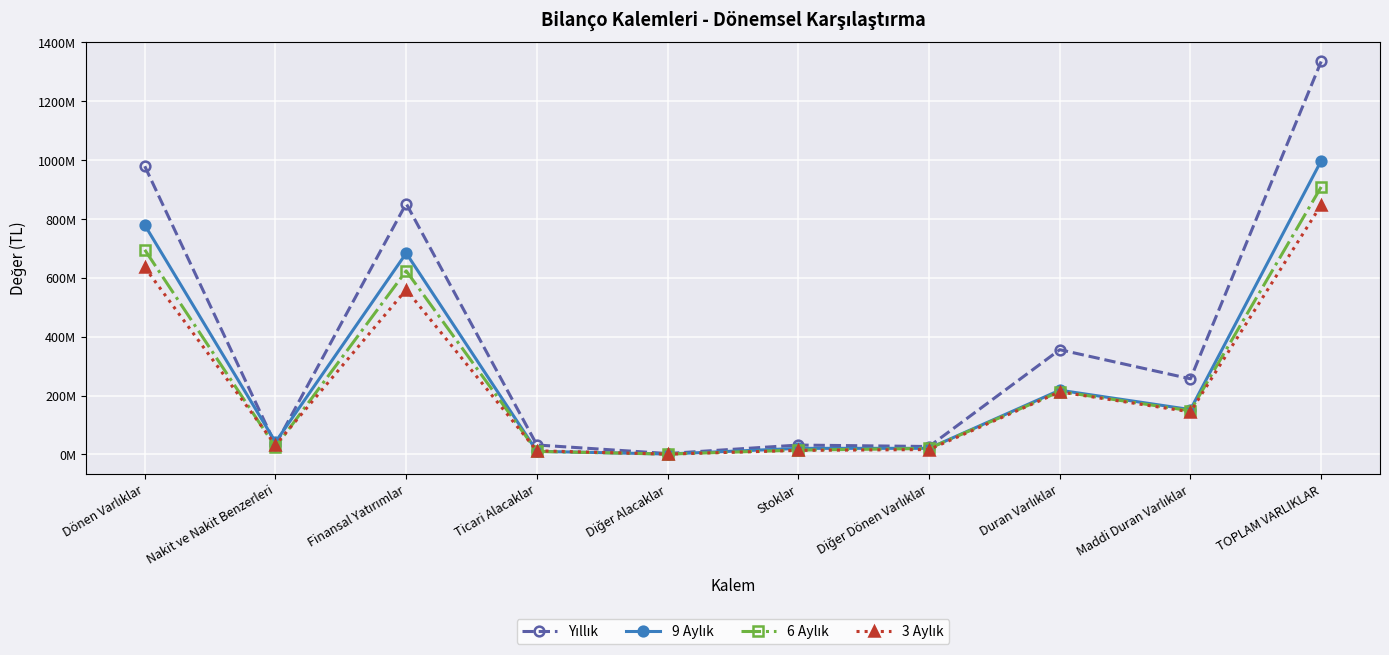

Reading left to right, what are all the values shown in this chart?

Yıllık: 978681999	32962611	851696614	32134318	3088705	31874700	26925051	355666141	256775380	1334348140
9 Aylık: 778903254	41884437	683437060	10666856	1462241	20671550	20781110	218097400	152237686	997000654
6 Aylık: 694860906	25042194	623265229	10234201	1249580	14726409	20343293	213523777	148292055	908384683
3 Aylık: 634896928	31629506	559409474	12372446	1146811	13762404	16576287	212419173	144590189	847316101